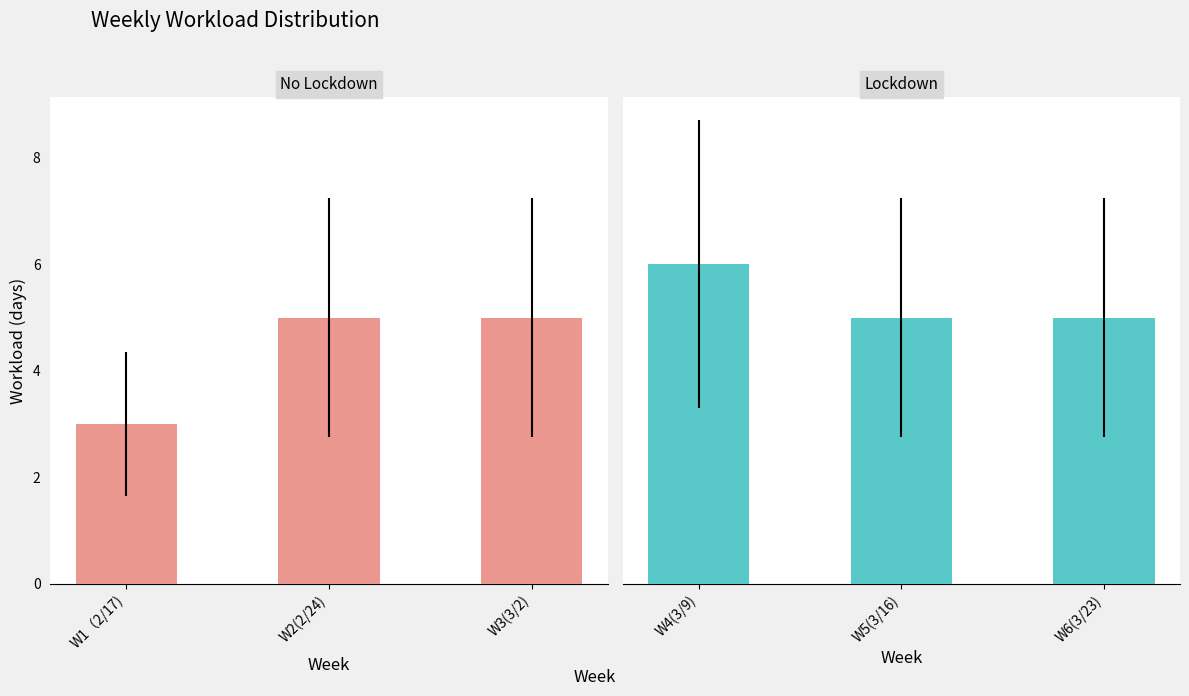

What position from the left is W1（2/17)?

1